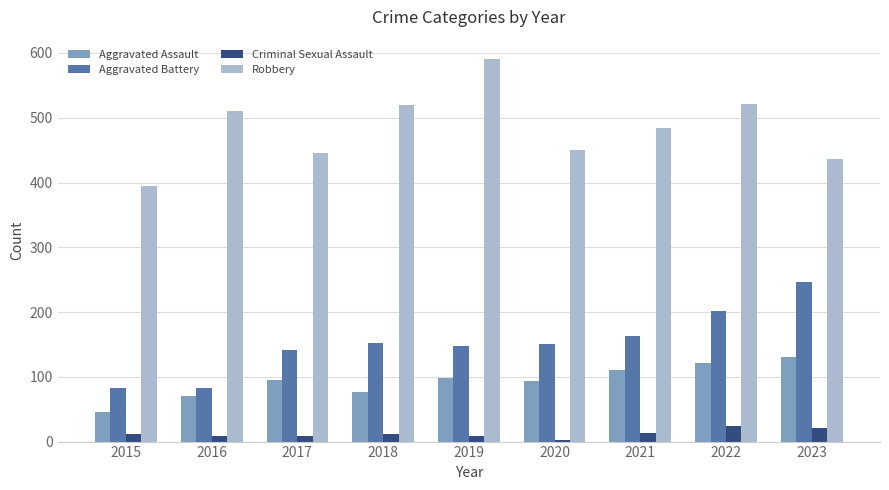

Which series has the largest range (max minus min)?

Robbery